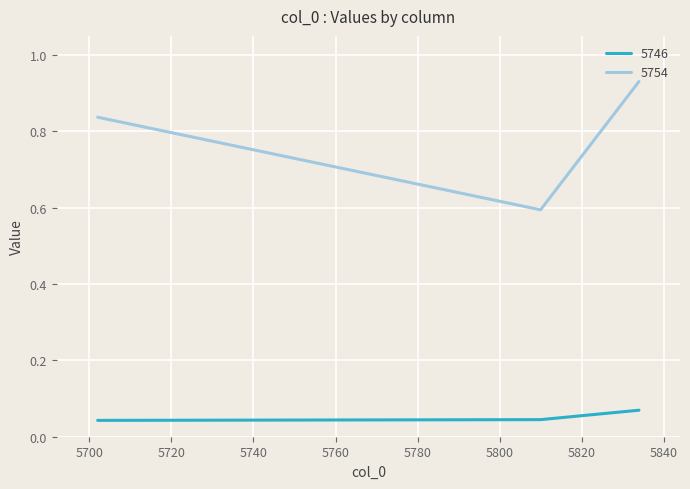

At how many categories does at least one series exceed 0?

3